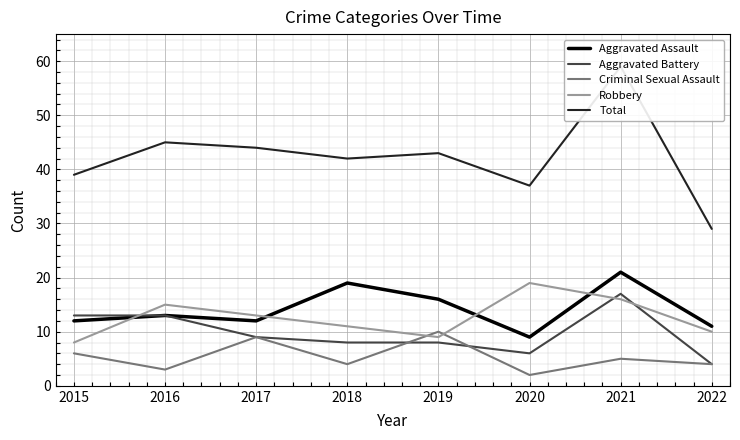

Reading right to left, what are all the values shown in this chart?

Aggravated Assault: 11	21	9	16	19	12	13	12
Aggravated Battery: 4	17	6	8	8	9	13	13
Criminal Sexual Assault: 4	5	2	10	4	9	3	6
Robbery: 10	16	19	9	11	13	15	8
Total: 29	59	37	43	42	44	45	39